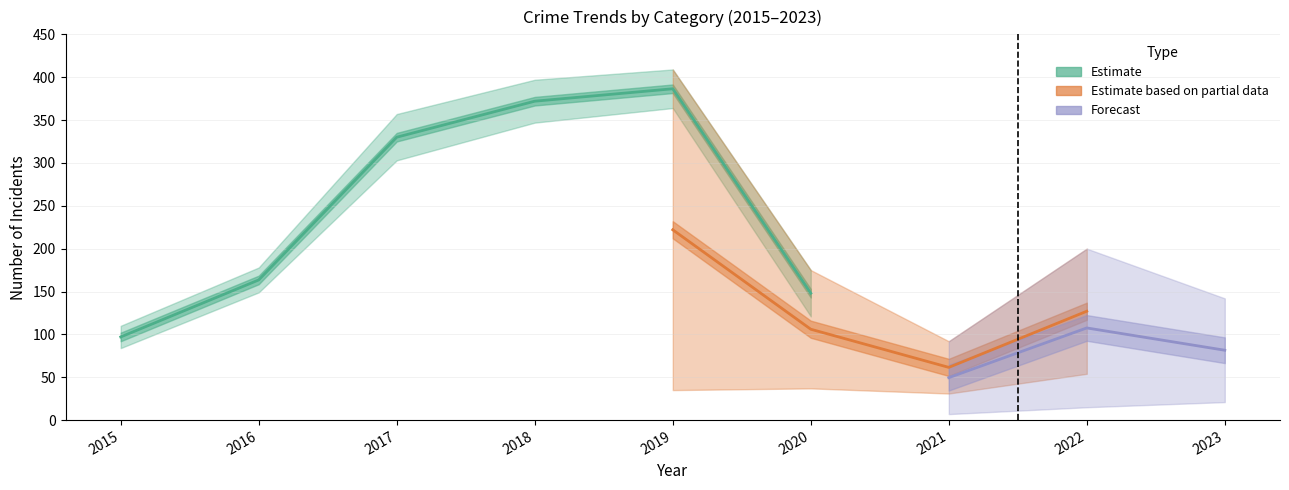

How many data points does each series have?

9